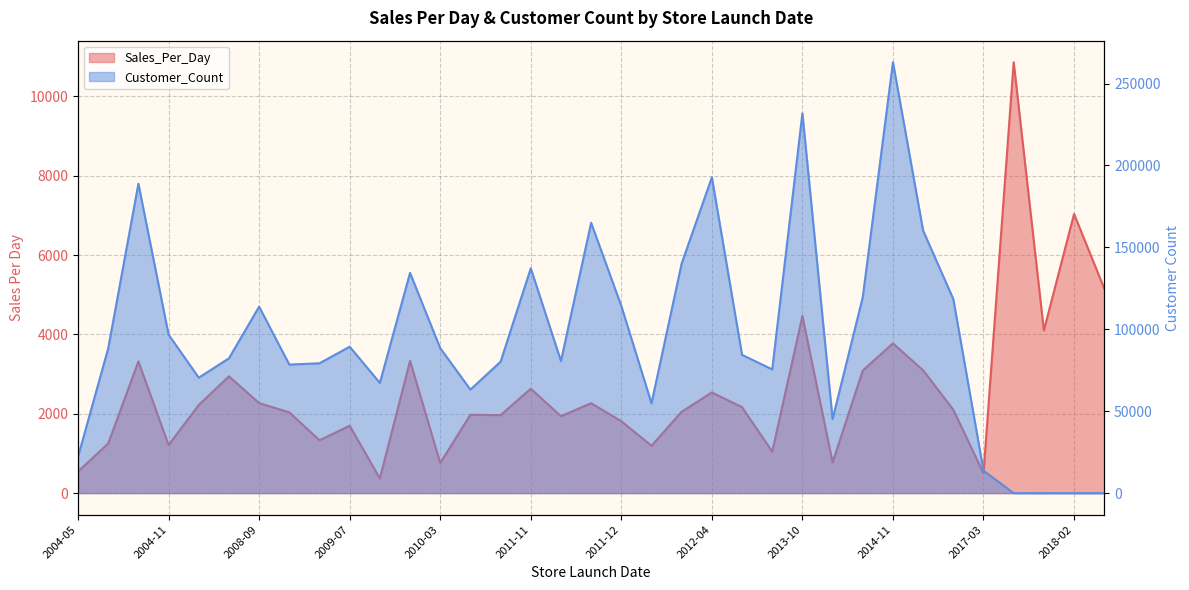

At which label does Sales_Per_Day reach its minimum?

2009-08